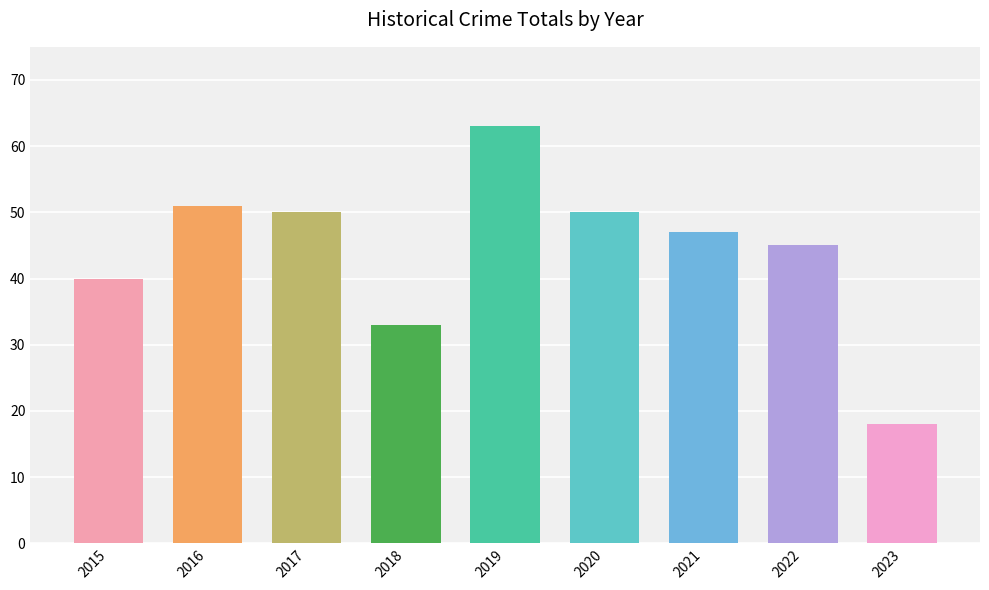

What is the greatest value displayed?

63